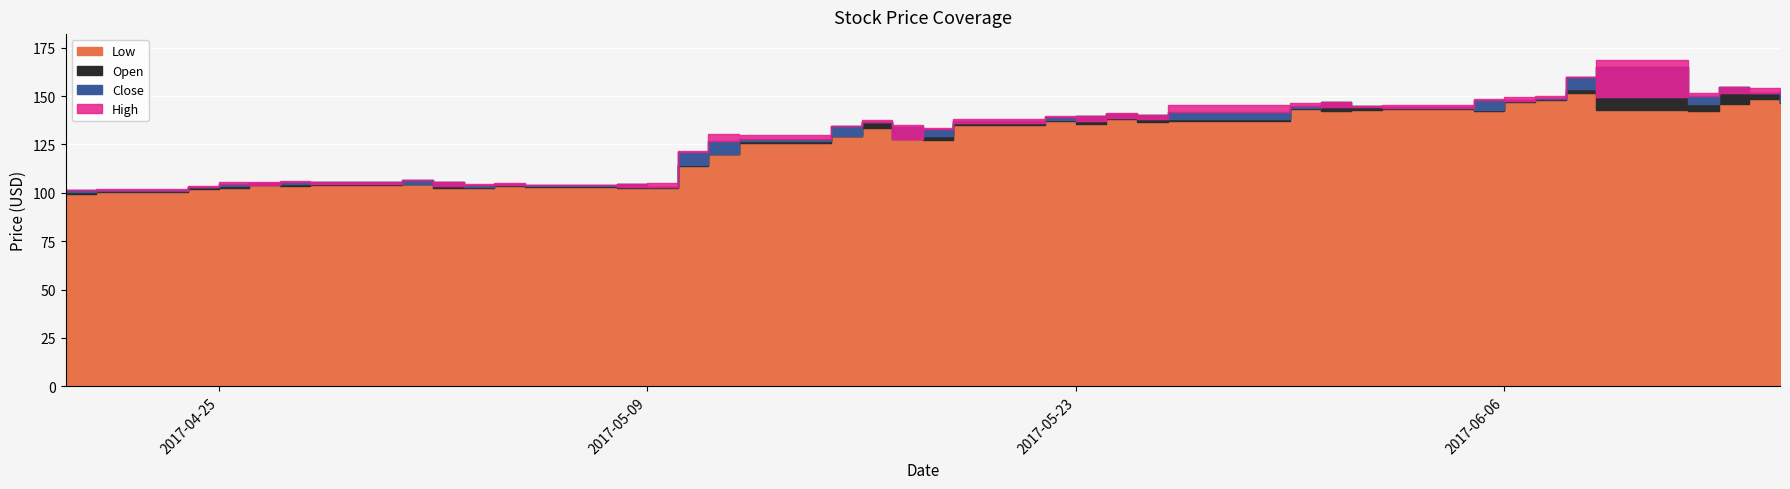

How many interior local valleys does the Close series have?

12